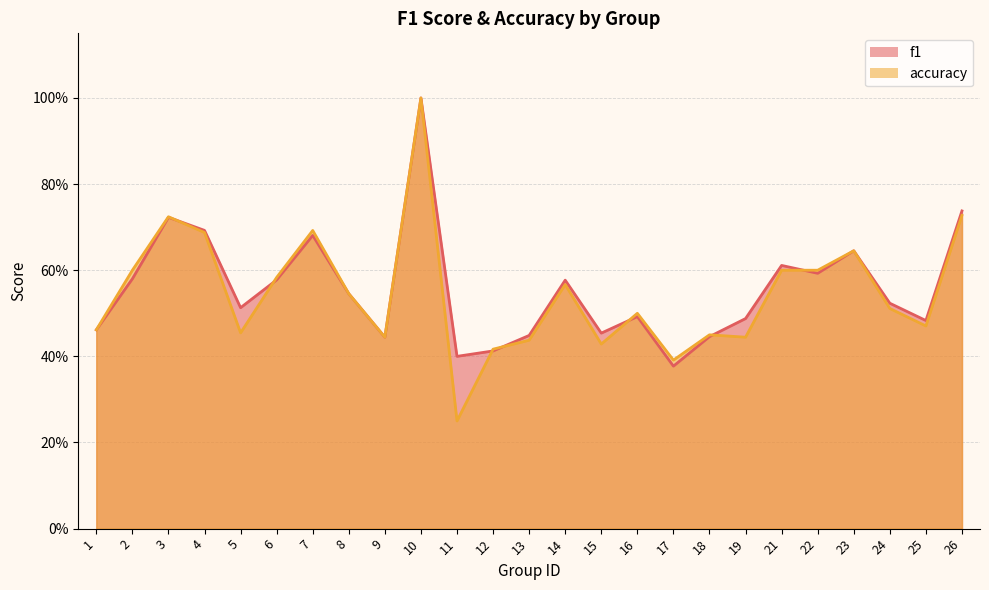

What is the difference between the second highest and second lowest values in the accuracy series?

0.3